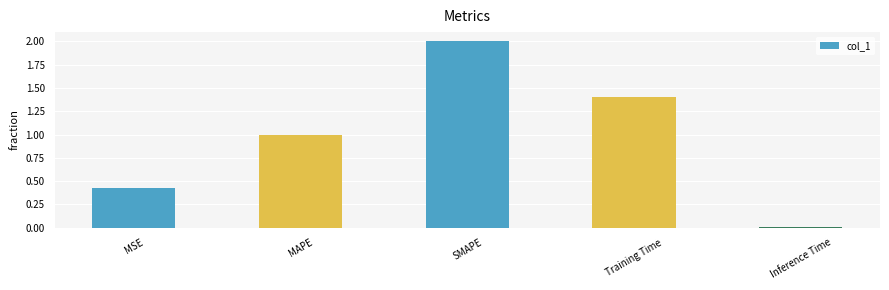

Which has a higher value, Inference Time or MSE?

MSE